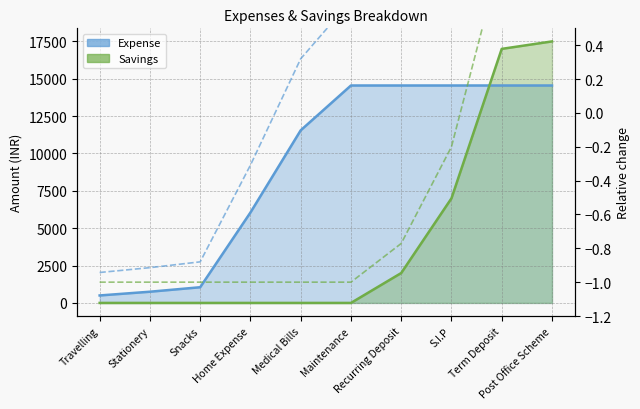

How many lines are shown in the chart?

2